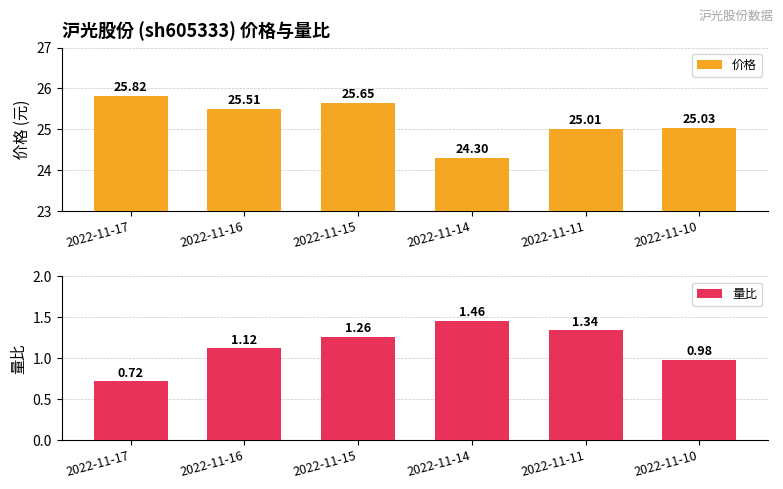

What is the total value across all series at 2022-11-14?

25.8